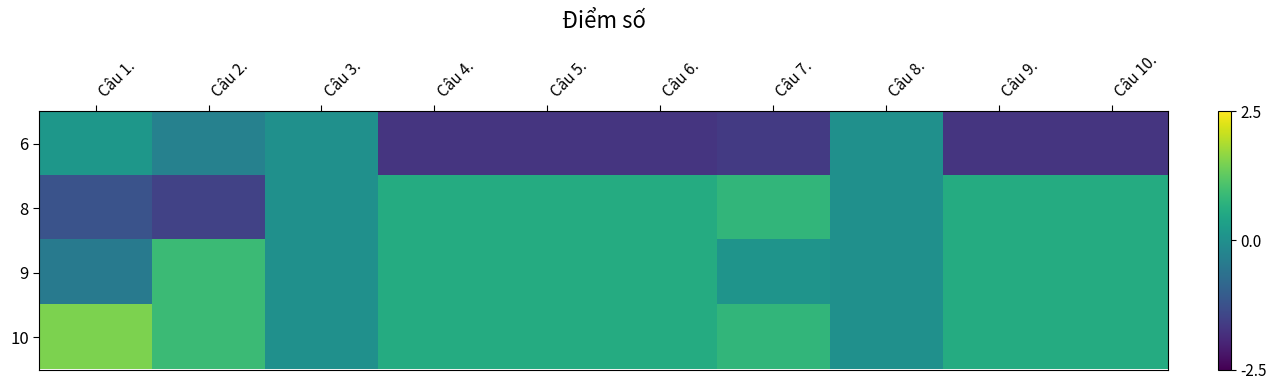

Rank the series by their average value, from highest to lowest.

10, 9, 8, 6